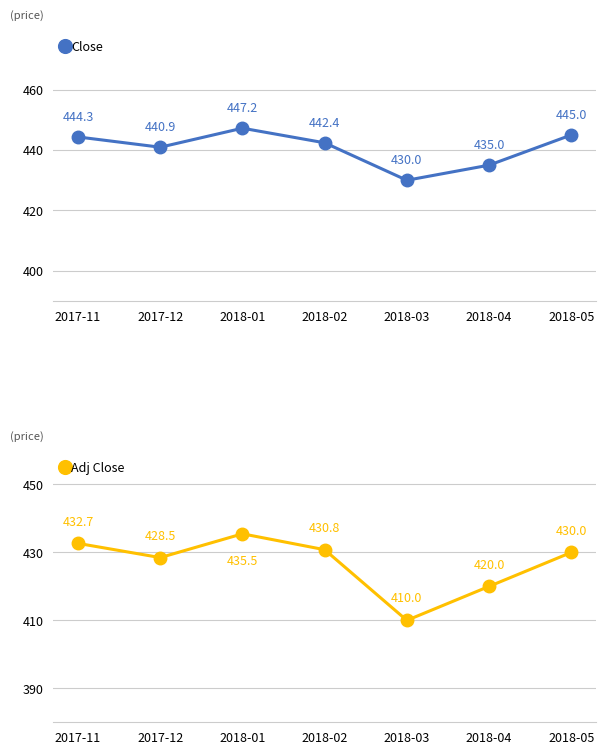

What is the smallest value displayed?

410.0